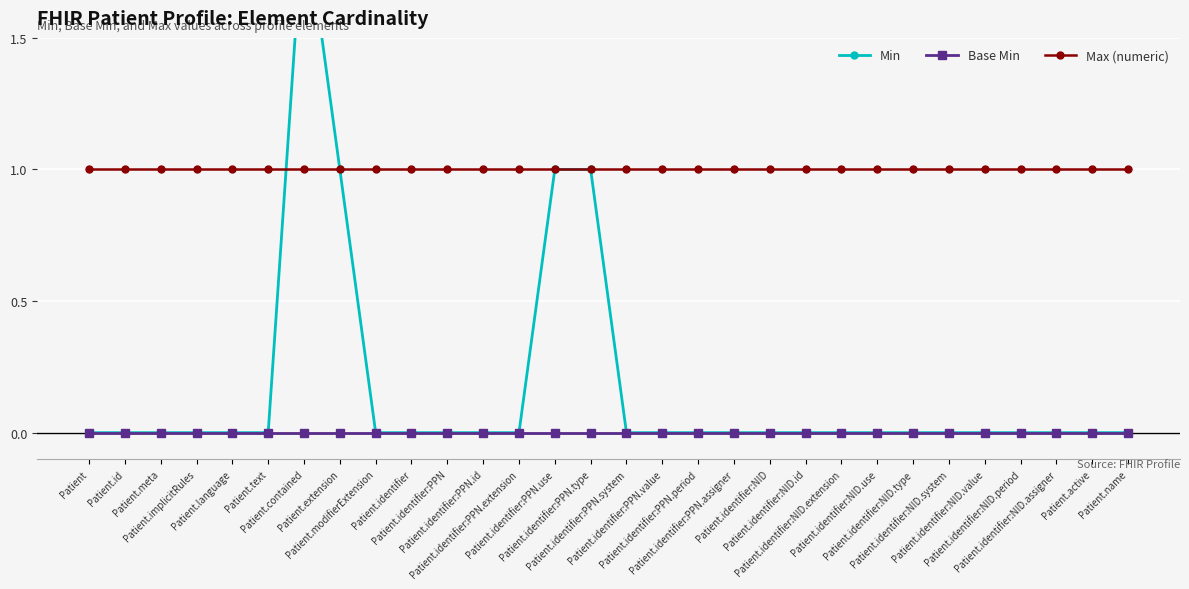

What is the total value across all series at Patient.name?

1